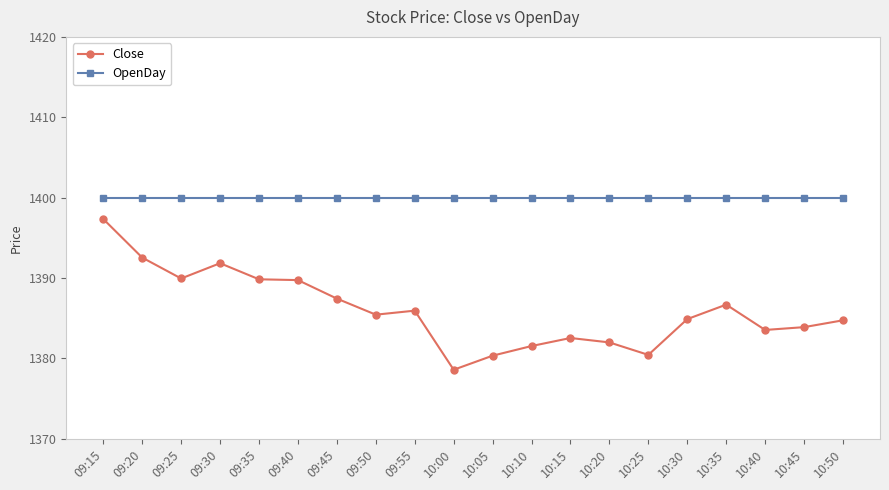

Rank the series by their maximum value, from lowest to highest.

Close, OpenDay